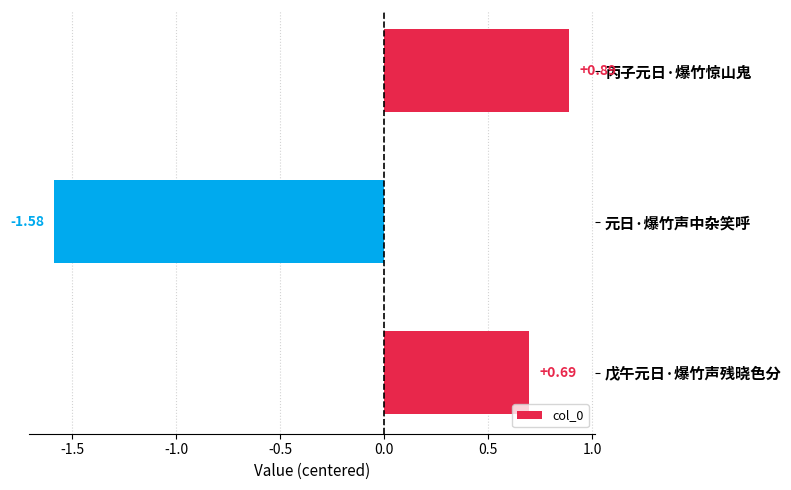

Are the bars horizontal?

Yes